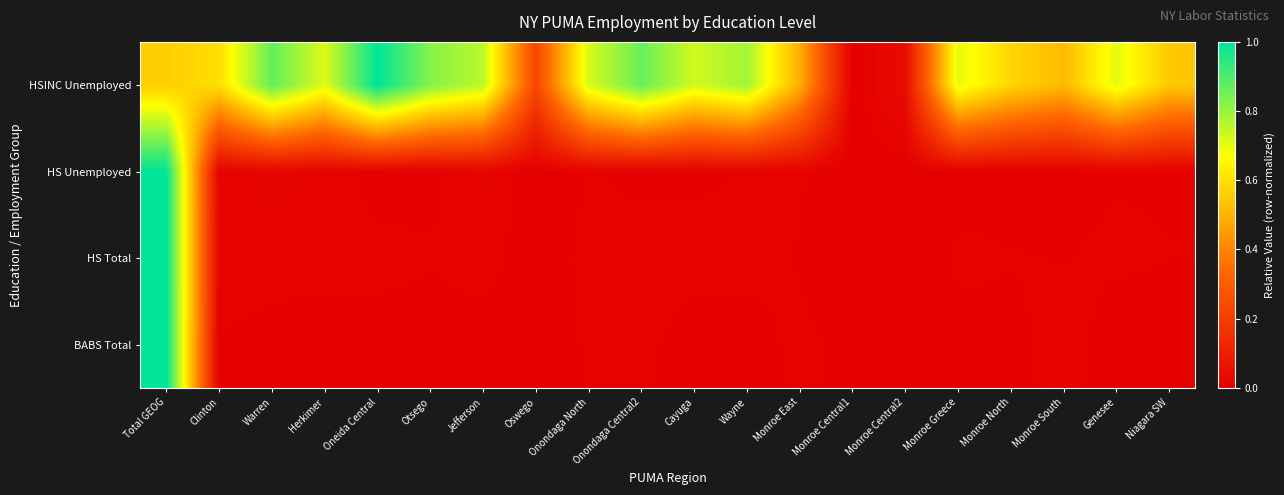

Between Onondaga Central2 and Niagara SW, which series saw the biggest shift?

HSINC Unemployed